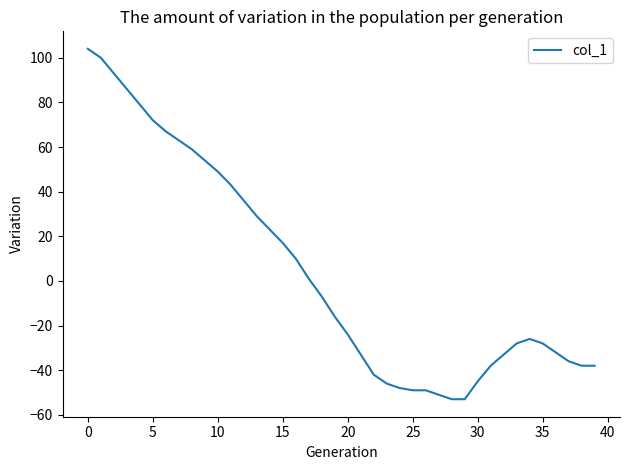

What is the minimum value shown in the chart?

-53